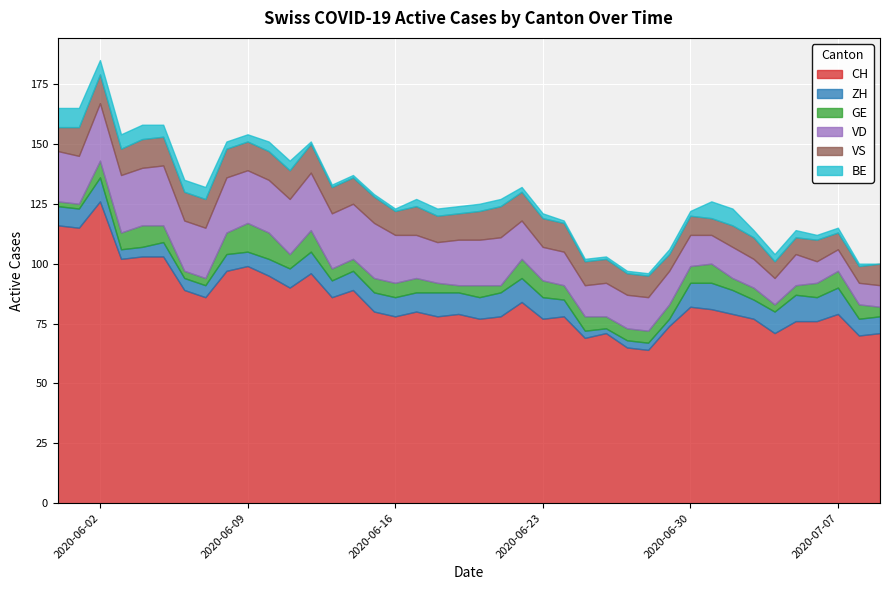

At how many categories does at least one series exceed 46?

40